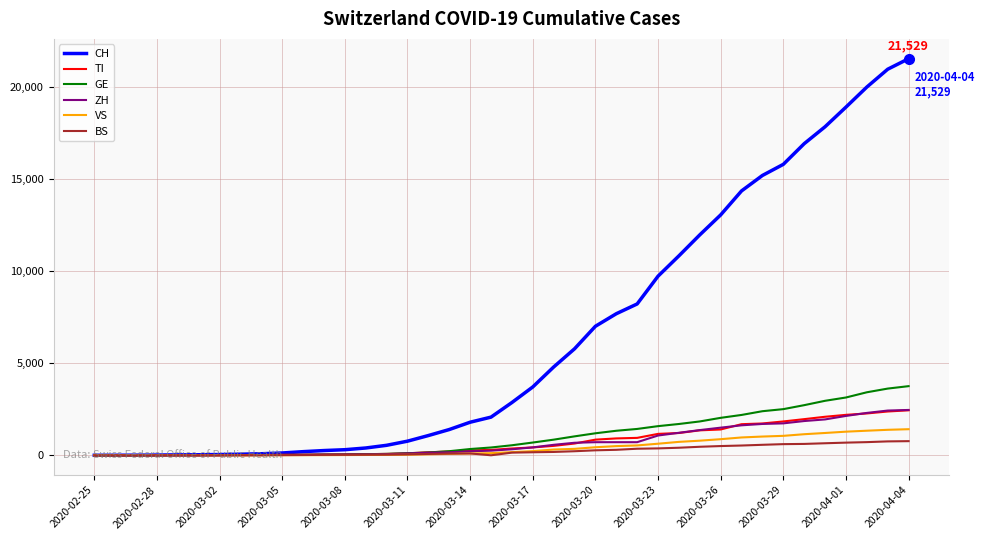

What is the maximum value shown in the chart?

21529